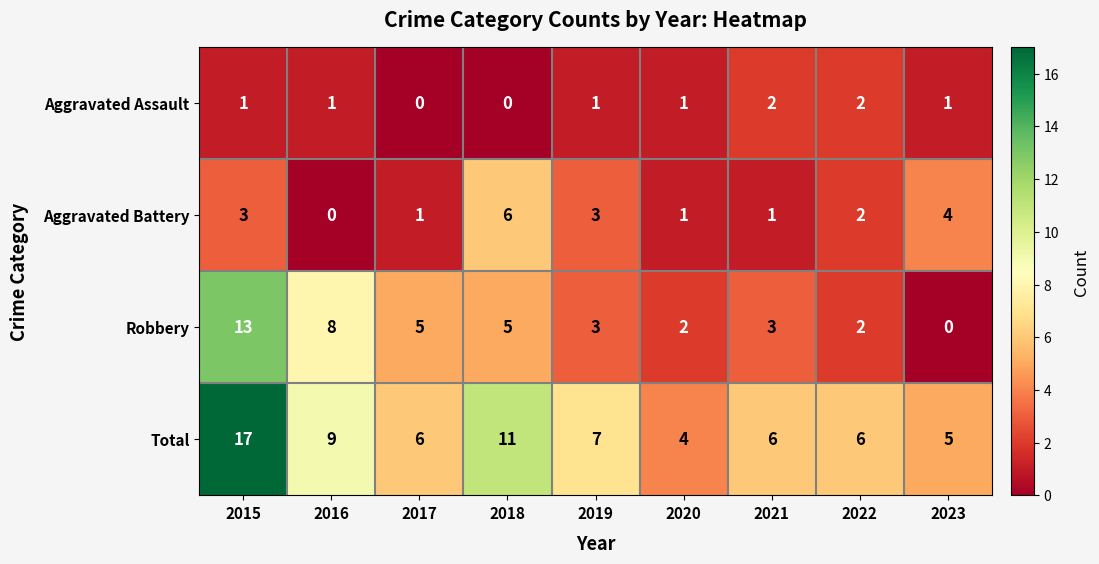

List the series in order of their overall mean, lowest first.

Aggravated Assault, Aggravated Battery, Robbery, Total